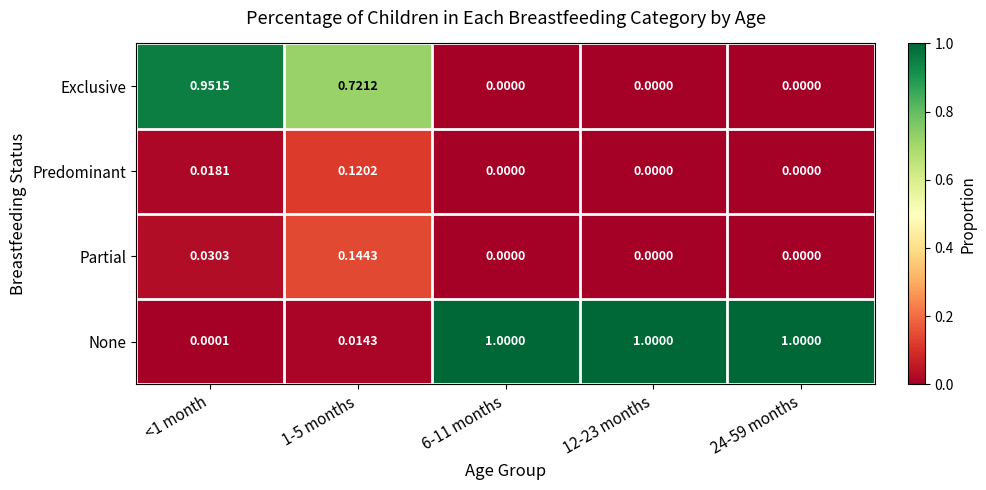

Which series has the largest total across all categories?

None